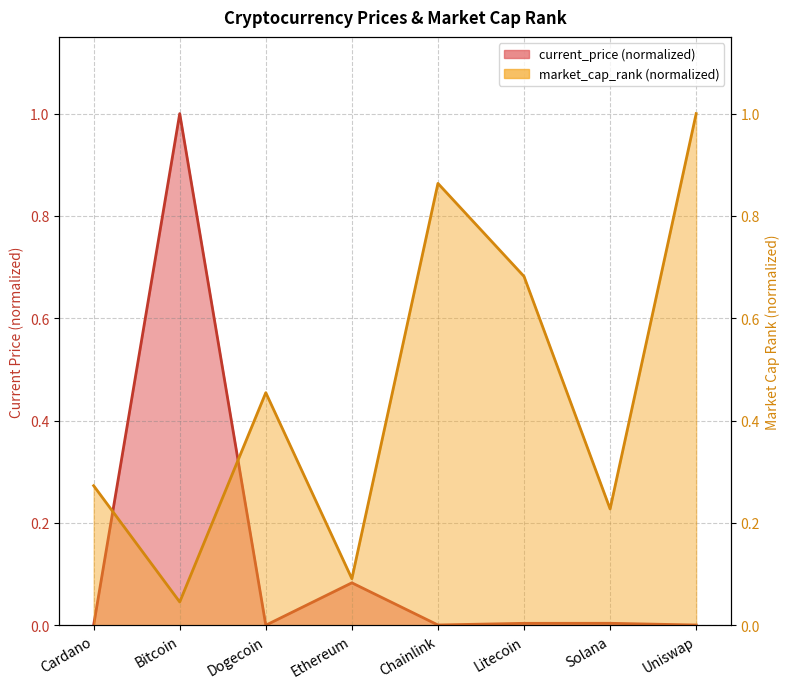

What is the spread (max minus min) of values at Uniswap?

1.0